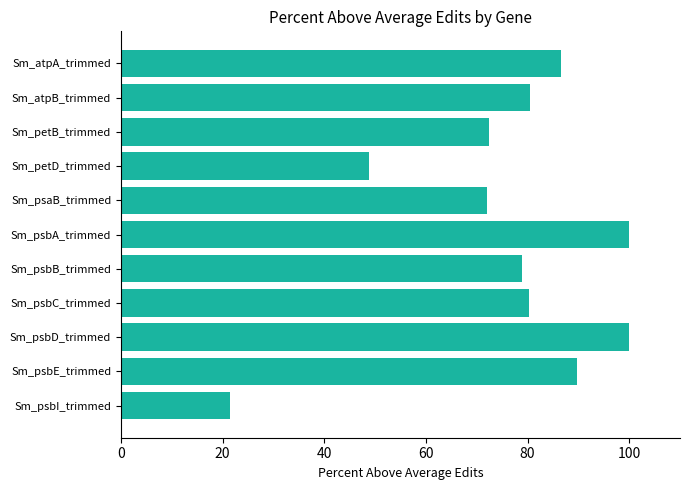

What is the label of the 8th bar from the top?

Sm_psbC_trimmed